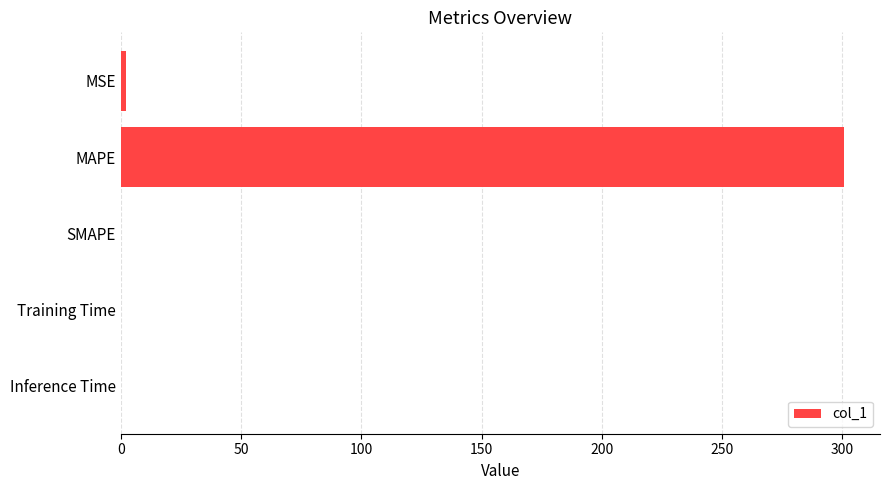

The chart shows a value of -205.0 at SMAPE. True or false?

False